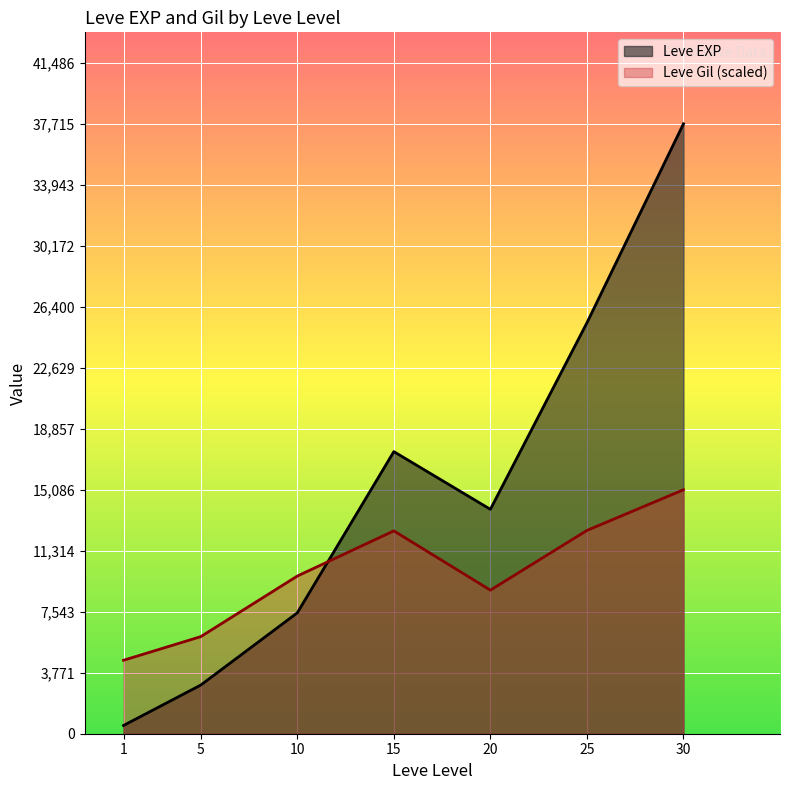

What is the sum of all Leve Gil values?

9603